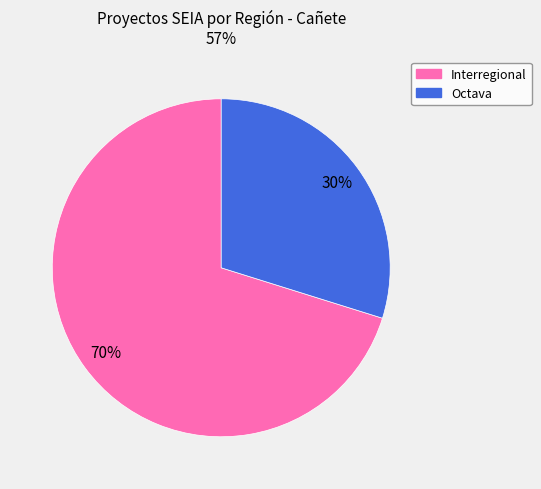

To the nearest percent, what is the average slice percentage?

50%